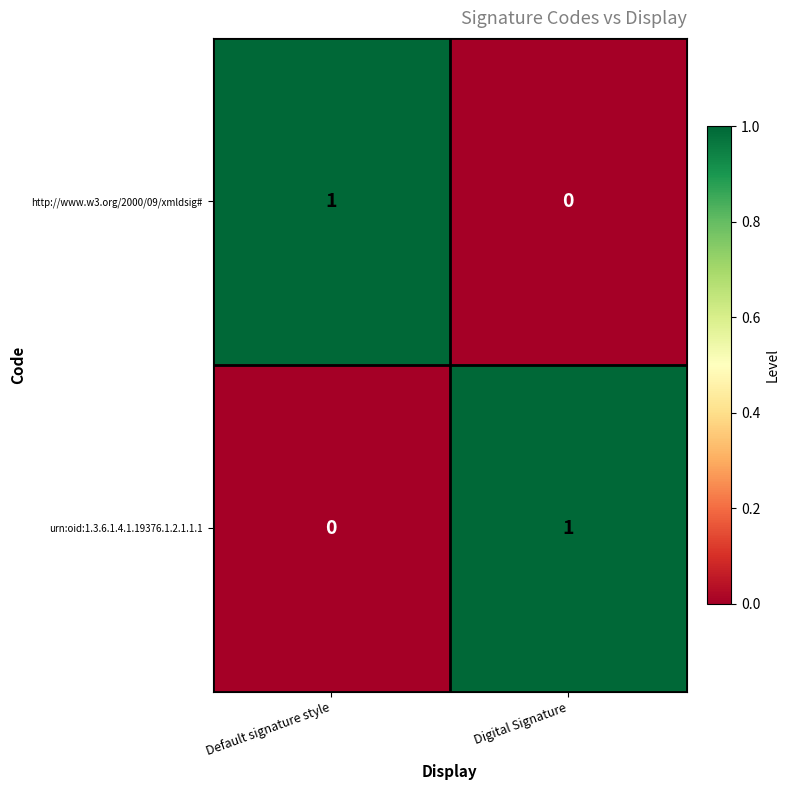

List the labels in order of http://www.w3.org/2000/09/xmldsig# value, smallest first.

Digital Signature, Default signature style